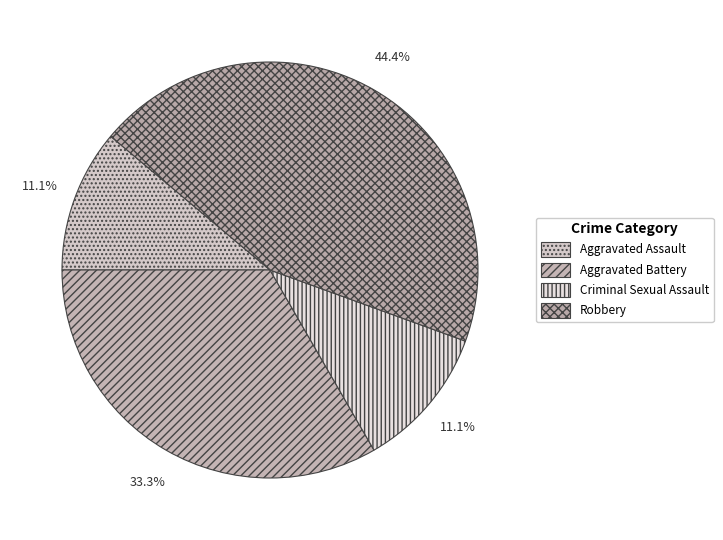

To the nearest percent, what percentage of the pie is Robbery?

44%